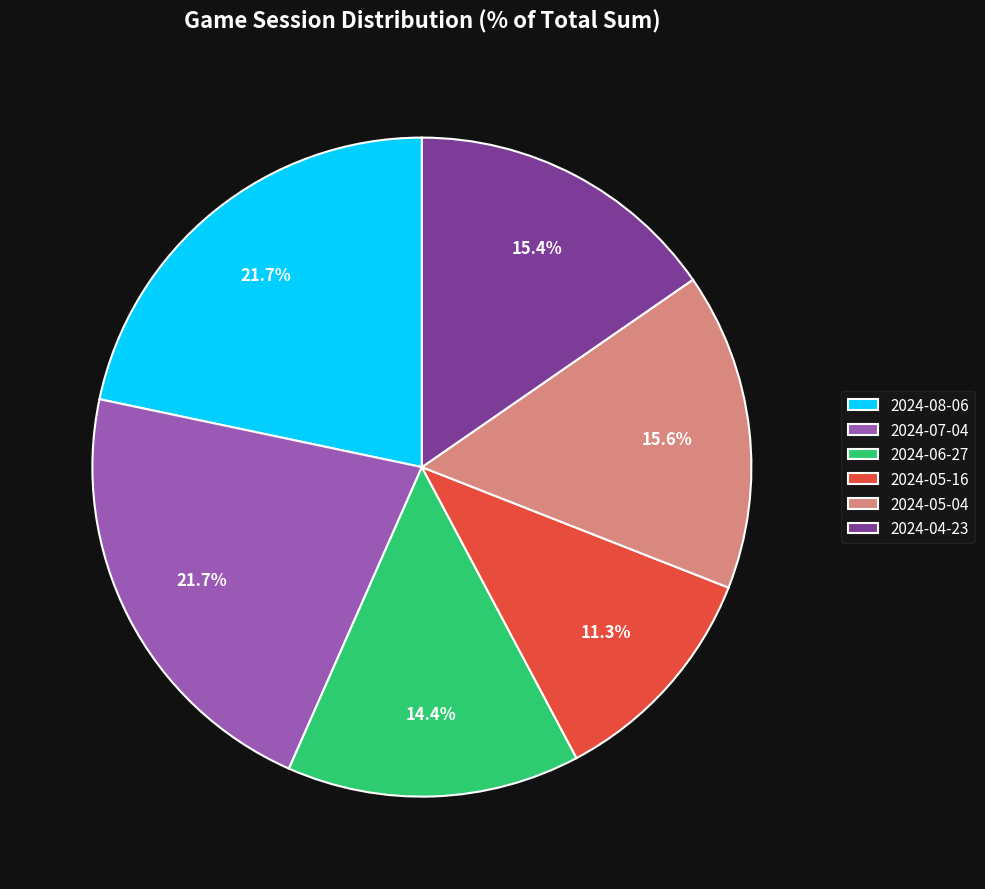

Approximately how many times larger is the value at 2024-05-04 compared to 2024-07-04?

0.7